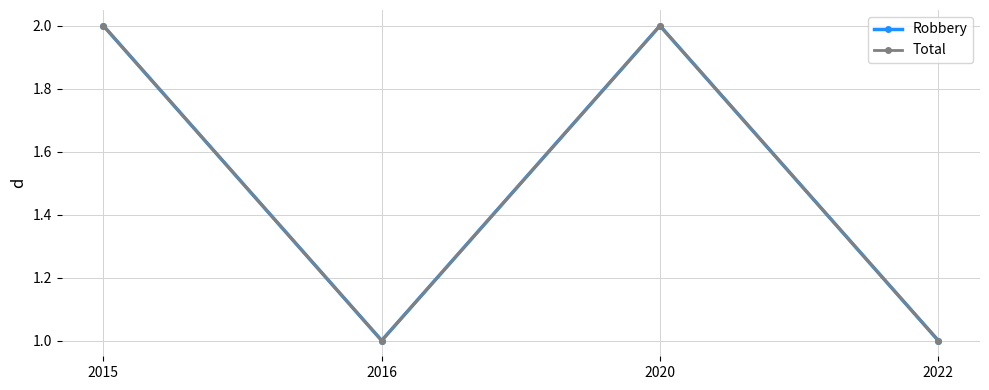

How many lines are shown in the chart?

2